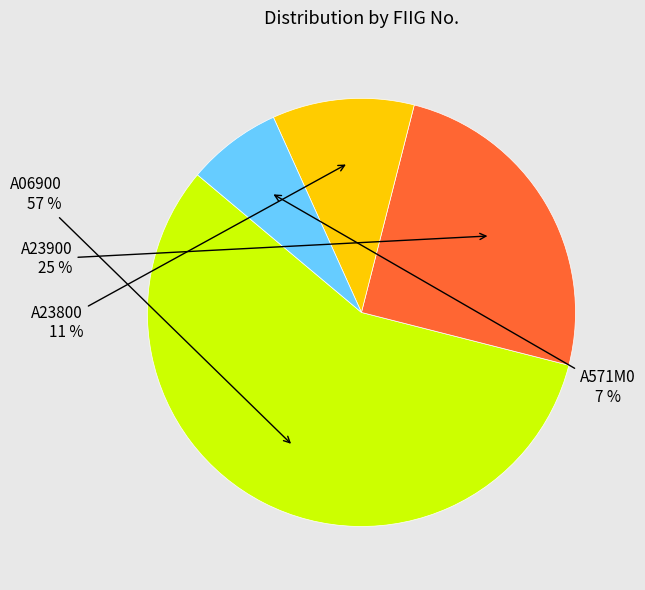

Is there any slice that represents more than half of the pie?

Yes